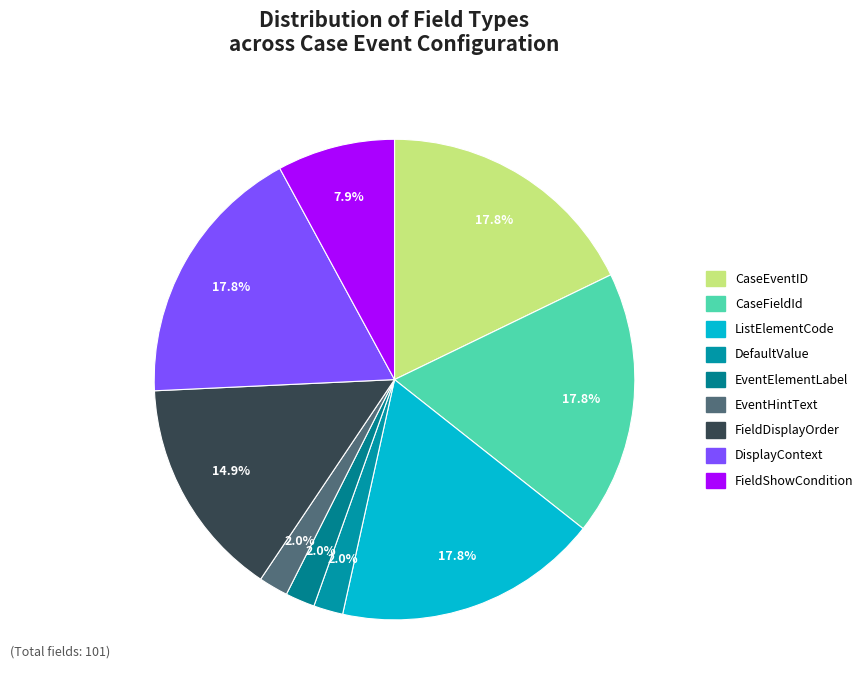

What is the total percentage of ListElementCode and DisplayContext?

35.6%